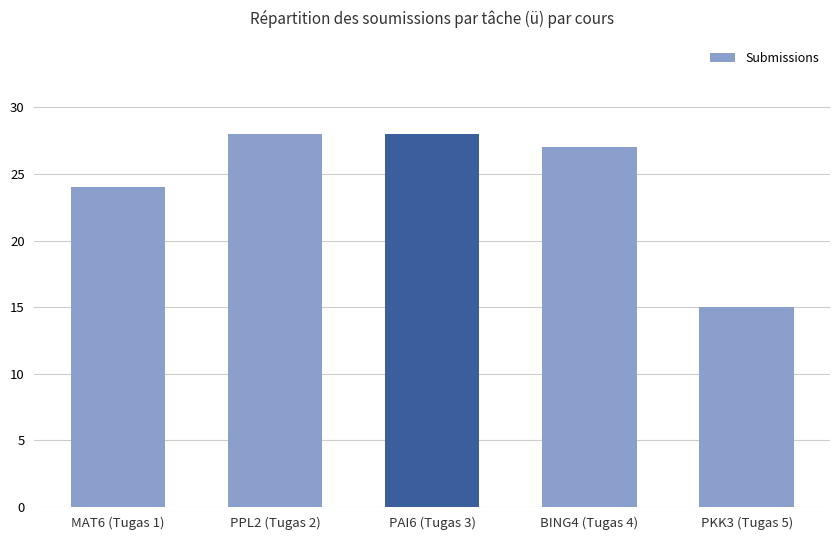

What is the label of the 3rd bar from the right?

PAI6 (Tugas 3)